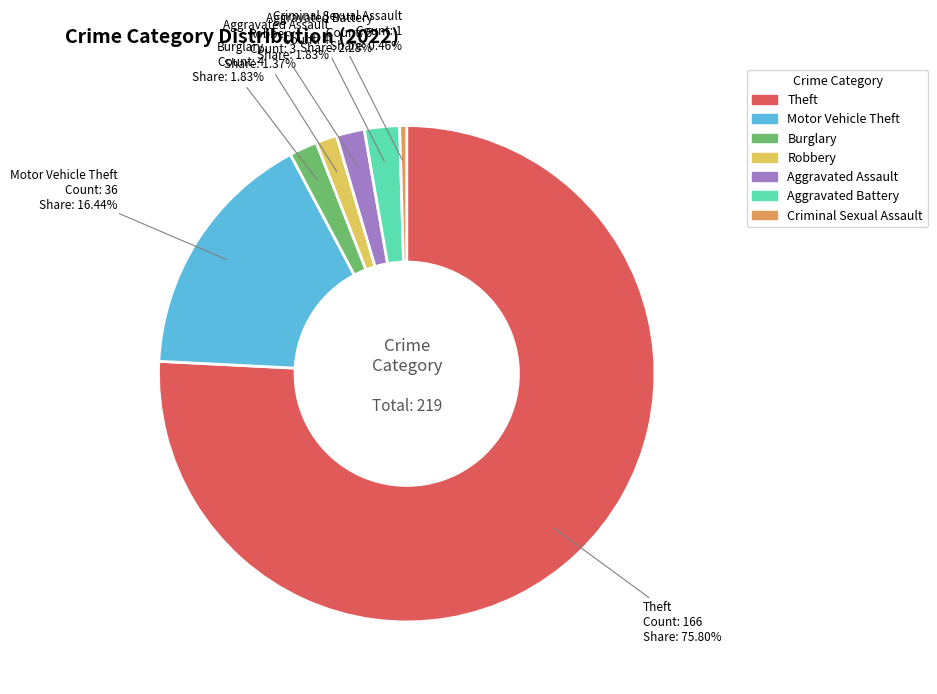

What percentage is the Aggravated Battery slice, to the nearest percent?

2%